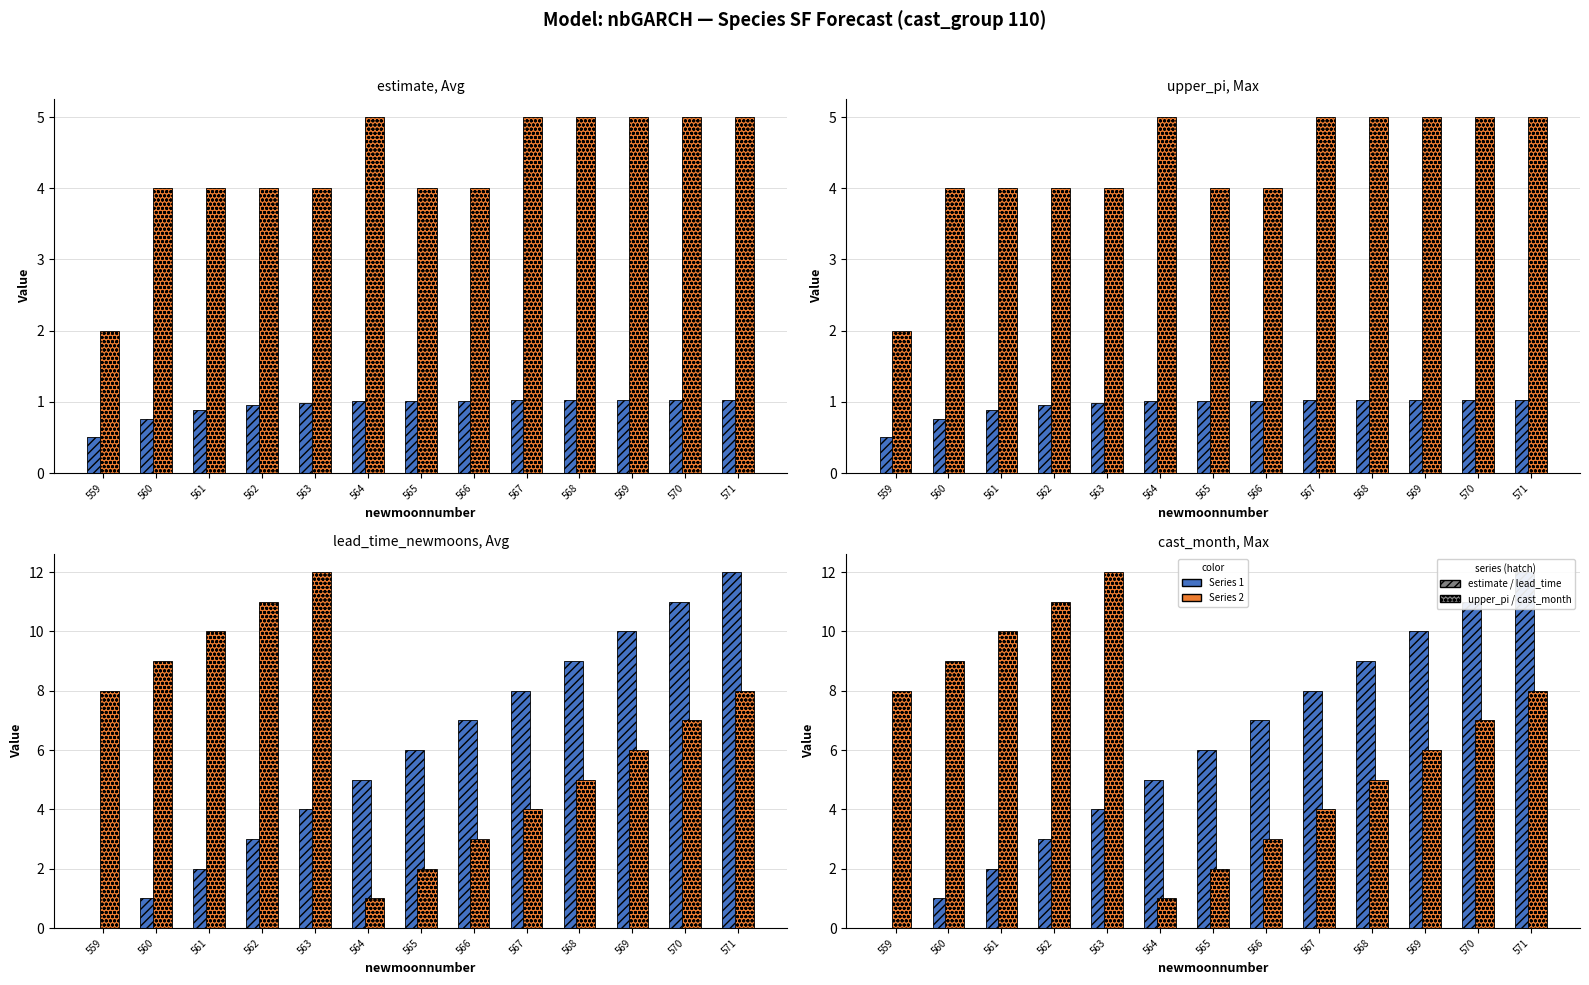

The value of estimate at 567 is 1.6. True or false?

False